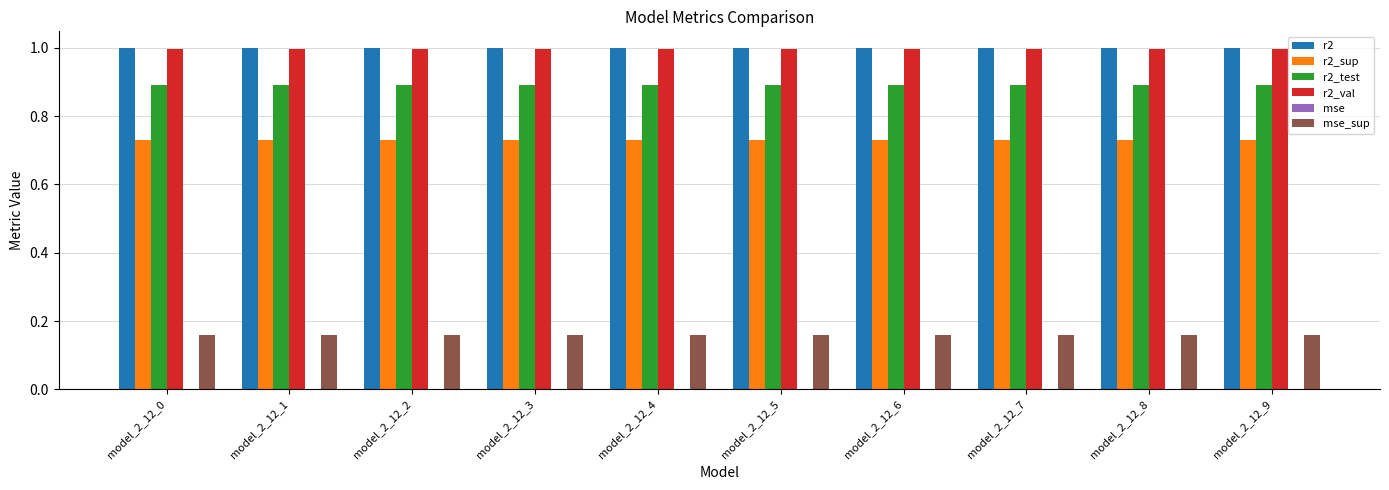

Is it true that r2_val equals 1.0 at model_2_12_1?

True